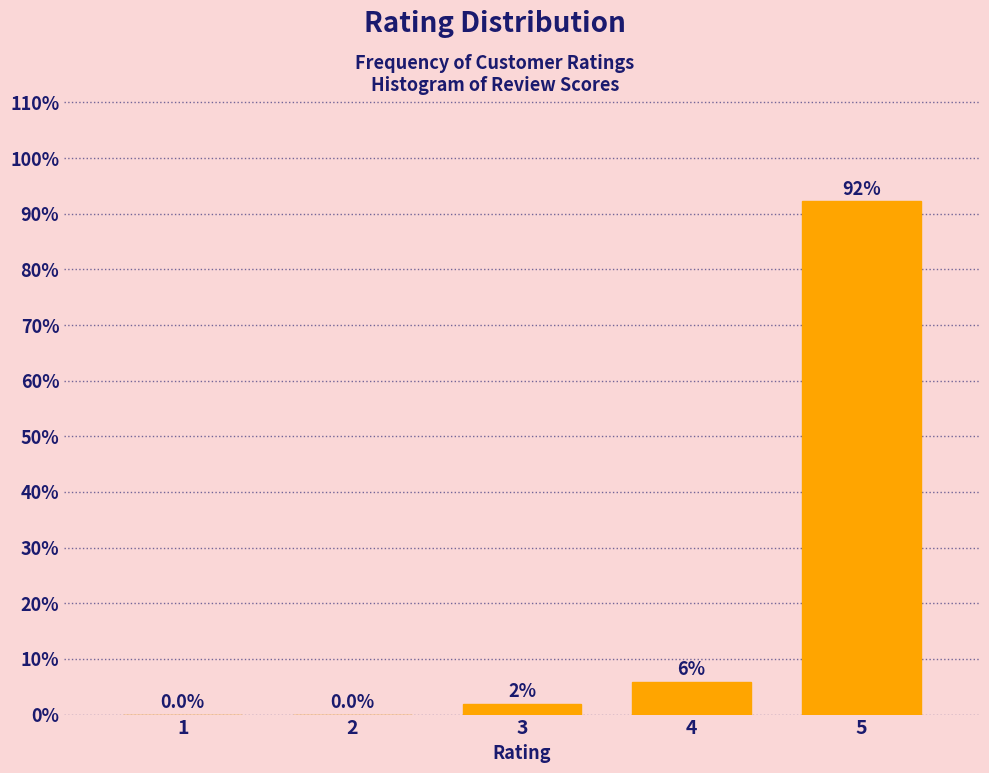

What is the sum of all values?

100.0